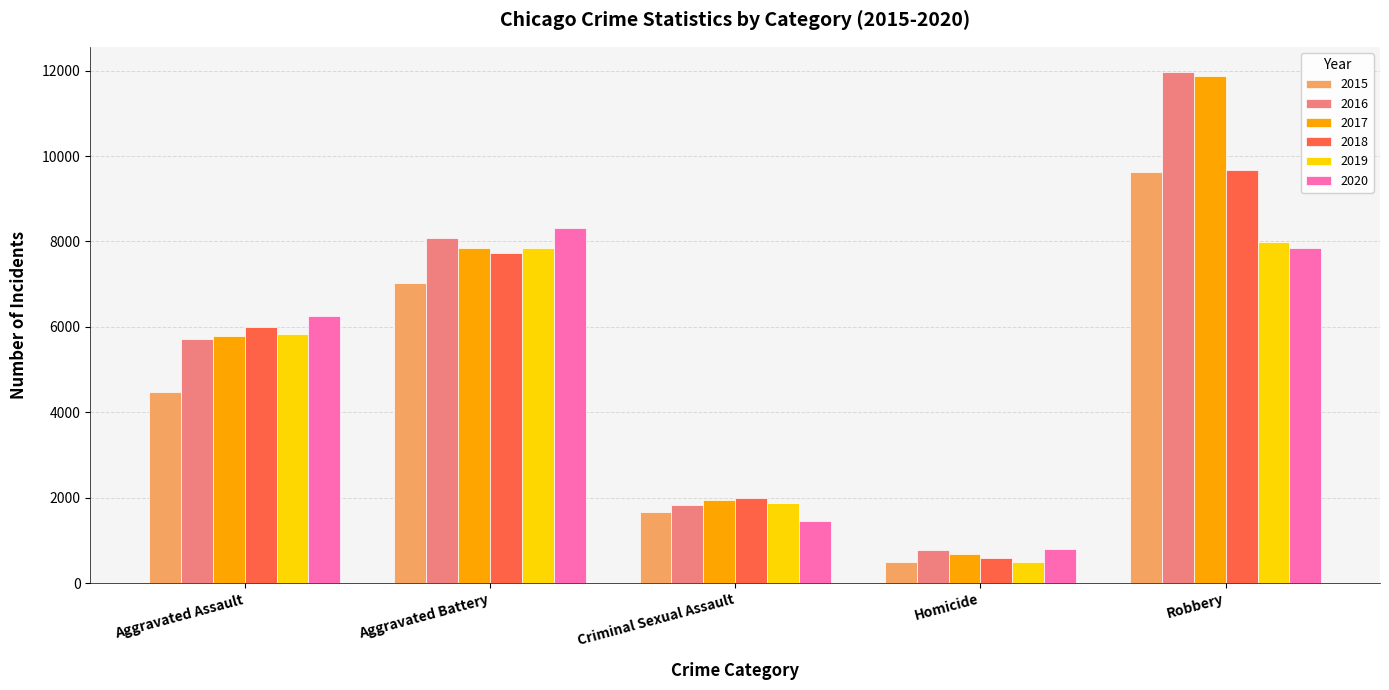

What is the approximate value of 2020 at Aggravated Assault?

6263